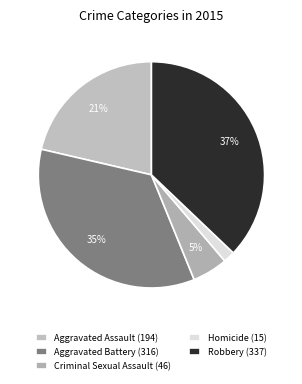

Combined, do Criminal Sexual Assault and Aggravated Battery account for over 50%?

No